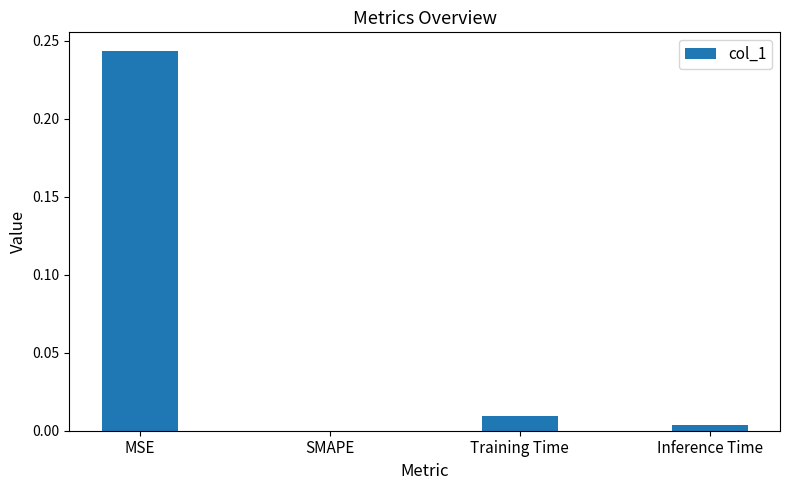

Are the bars horizontal?

No